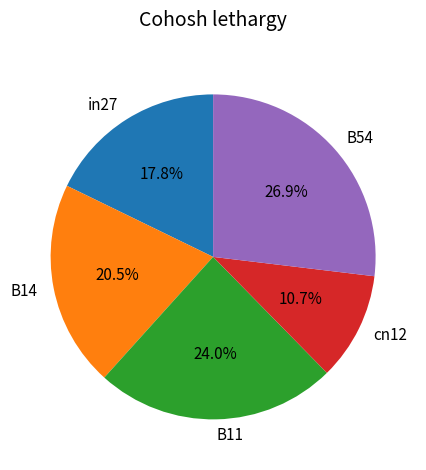

Is there any slice that represents more than half of the pie?

No